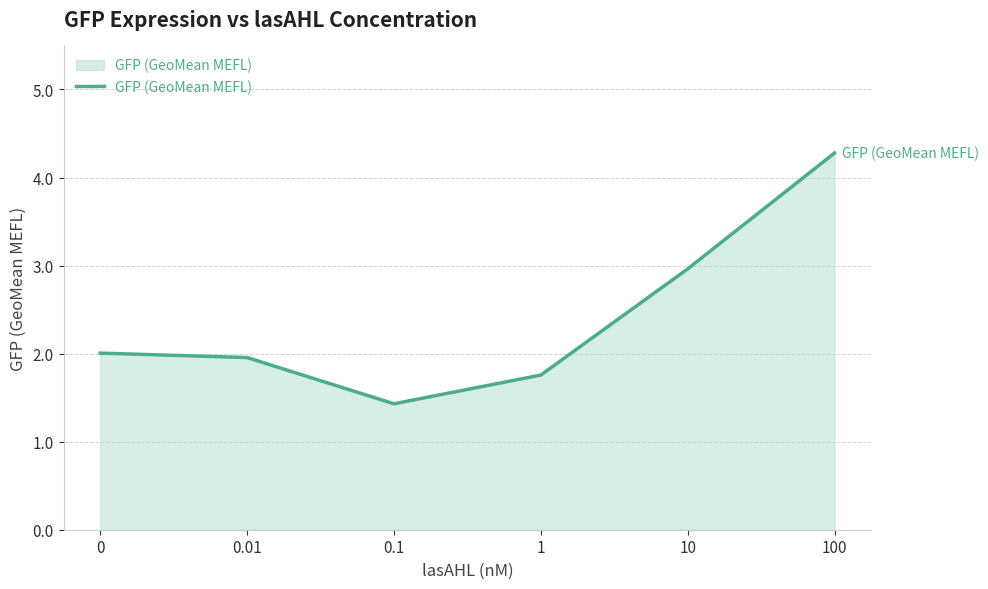

Rank the categories by value from lowest to highest.

0.1, 1, 0.01, 0, 10, 100